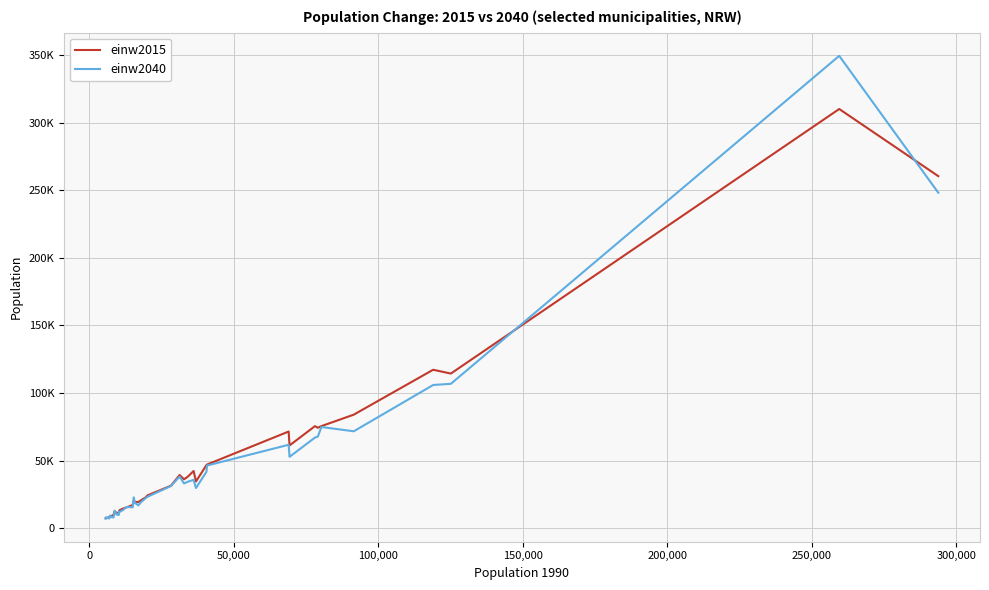

What are all the series names shown in the legend?

einw2015, einw2040